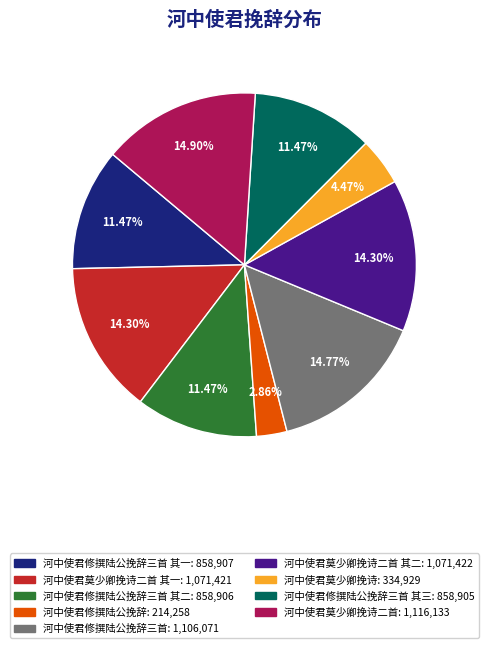

Is there a majority slice in this chart?

No